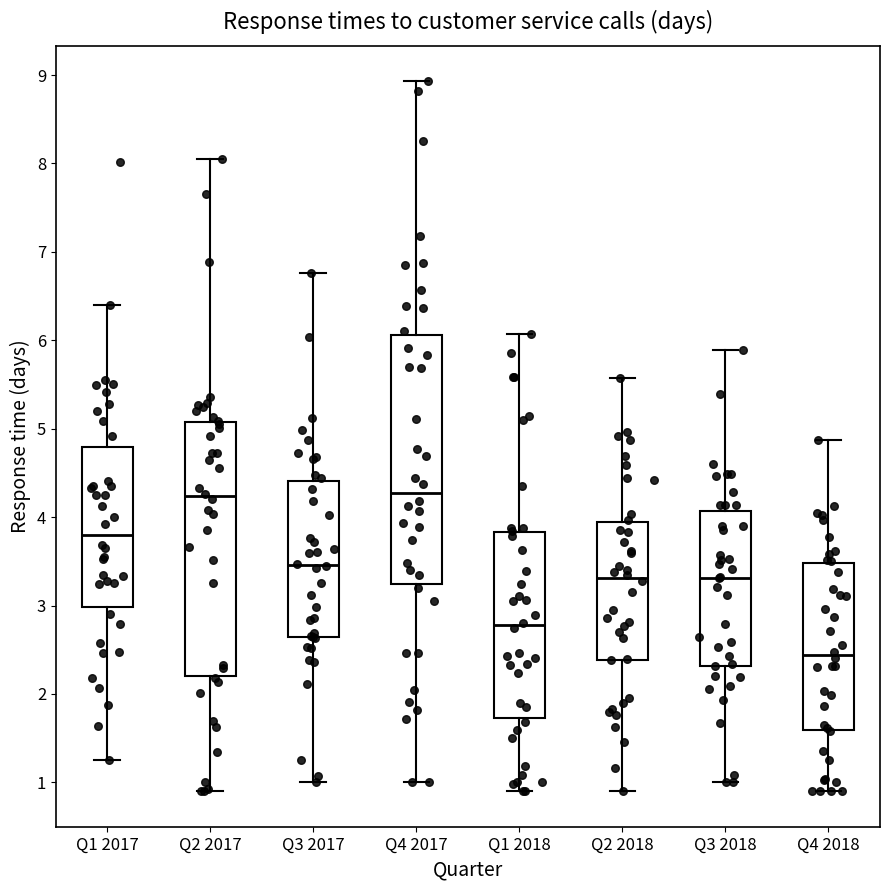

Where is the upper edge of the box for Q1 2018 on the y-axis? The values are not printed on the chart, so give them approximately, as read against the axis.

3.8